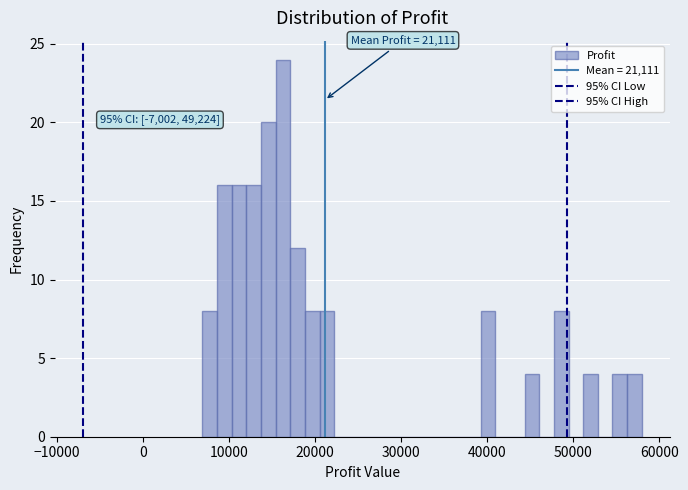

Around what value on the x-axis is the tallest bar? Give the approximate position of its centre, as read against the axis.

16000